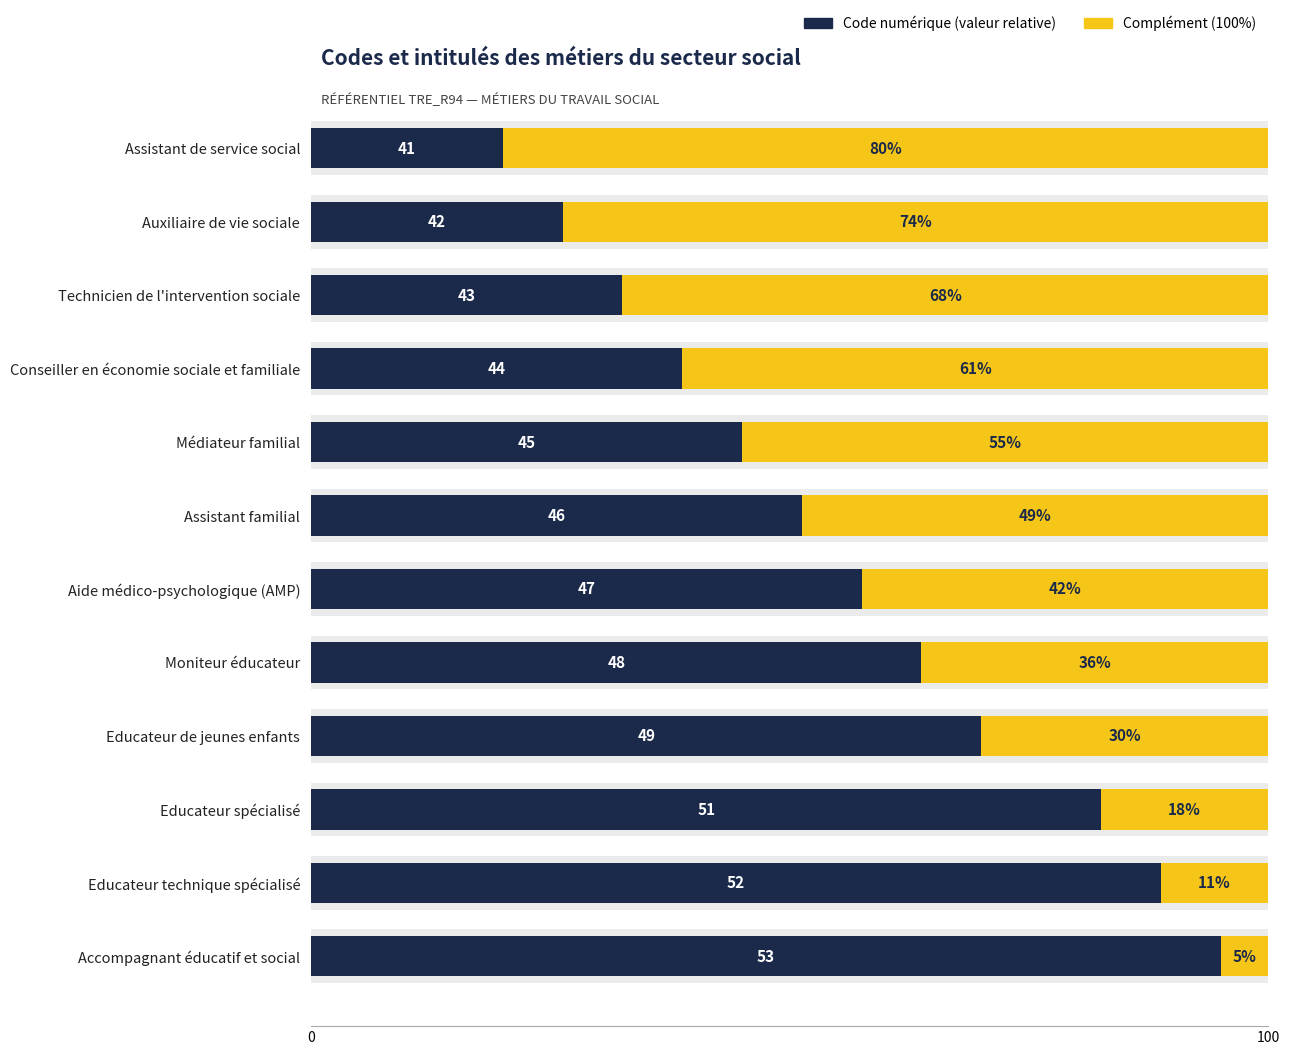

What are all the series names shown in the legend?

Code numérique (valeur relative), Complément (100%)